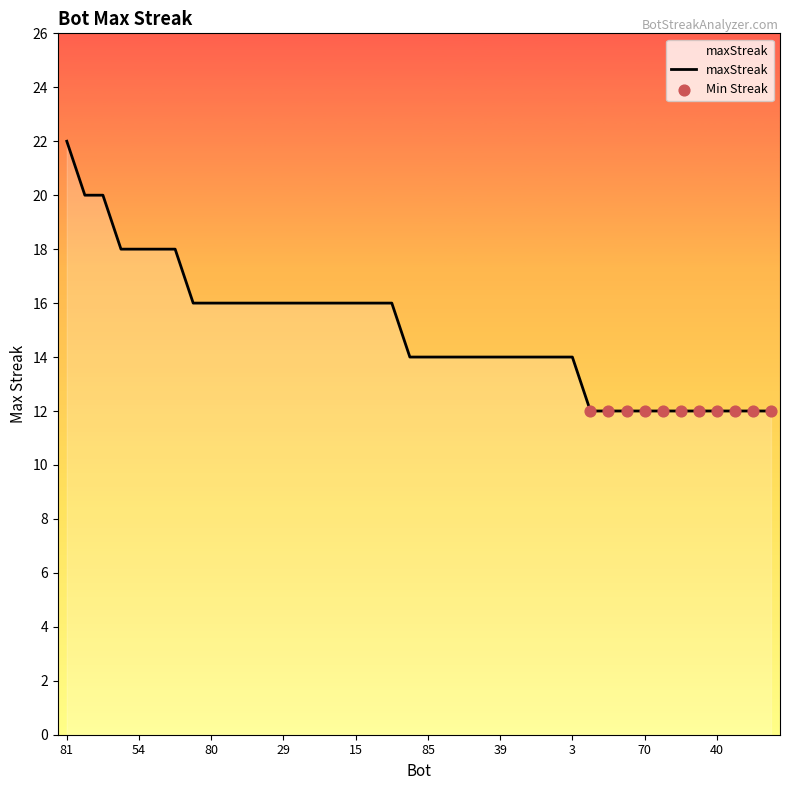

What is the greatest value displayed?

22